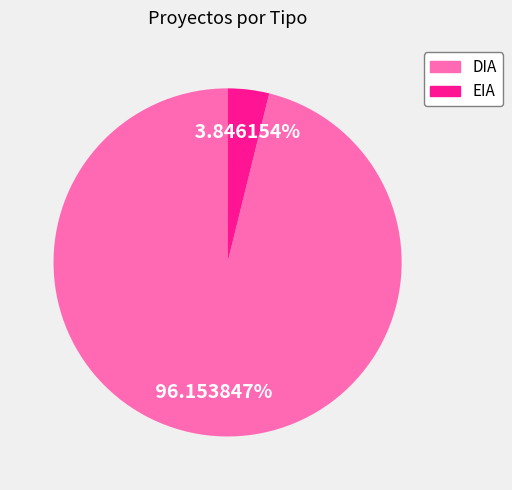

Count the number of slices in the pie.

2